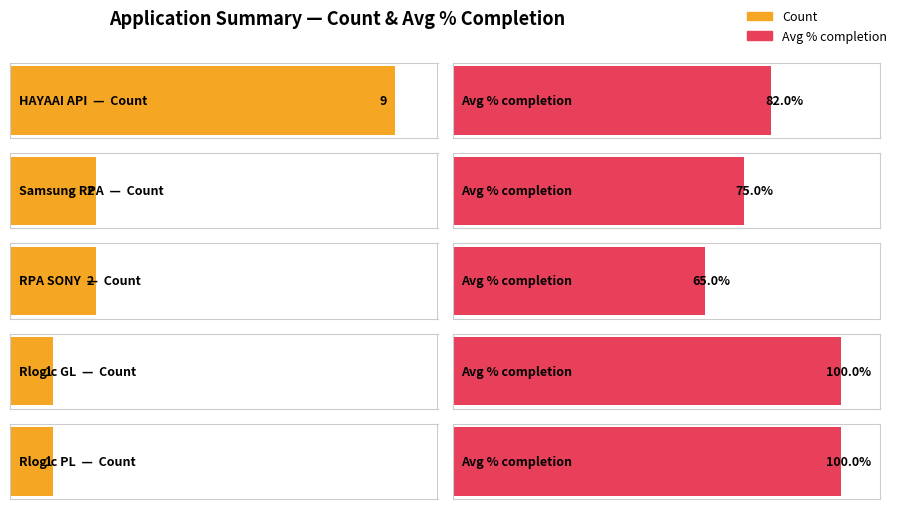

What position from the right is HAYAAI API?

5